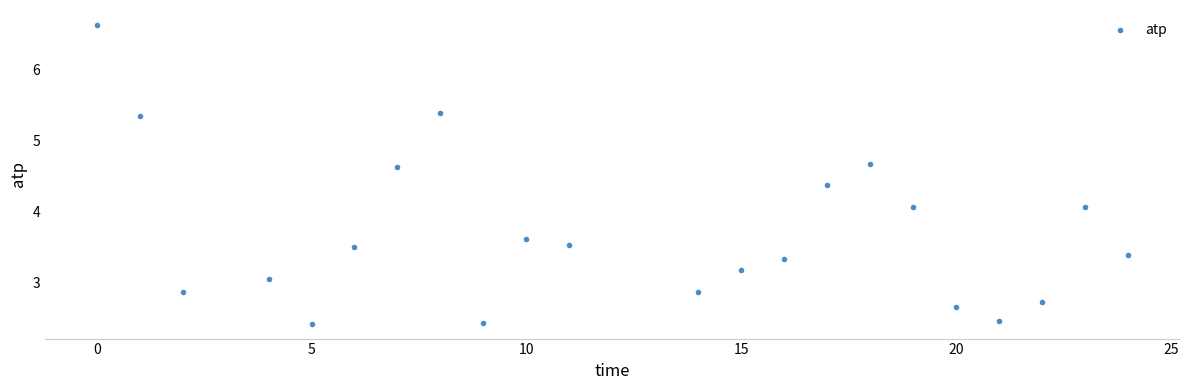

What is the range of Y values (max minus min)?

4.2